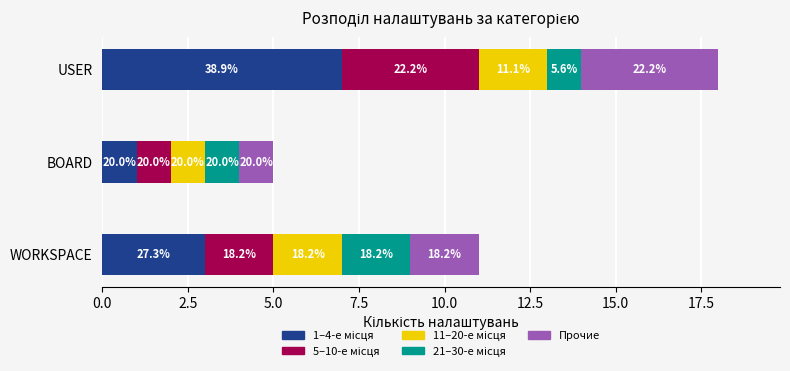

What is the value of the 11–20-е місця bar at the 2nd from the left?

1